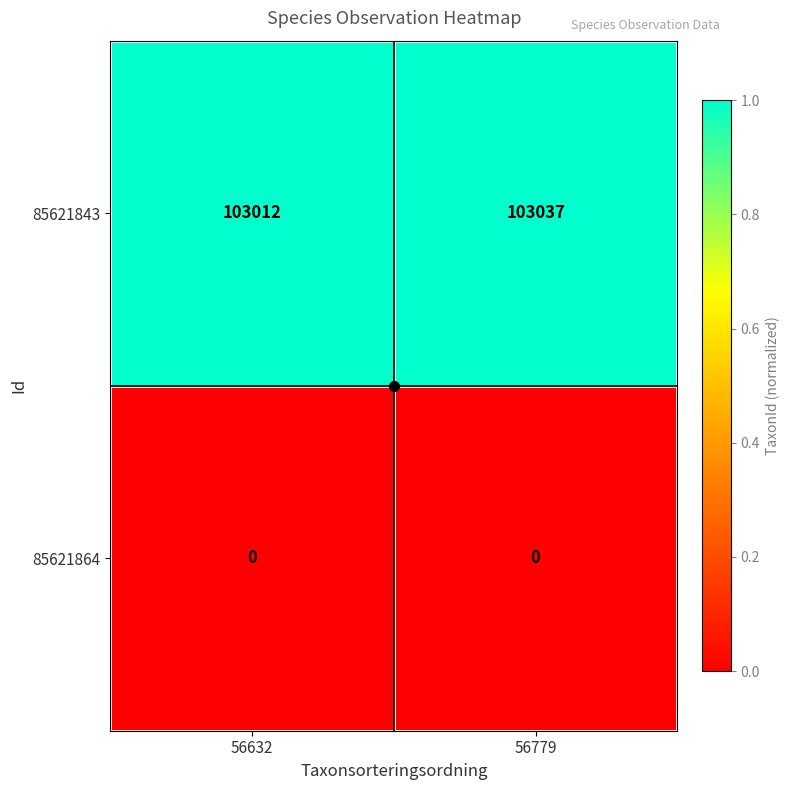

How many series are shown in this chart?

2